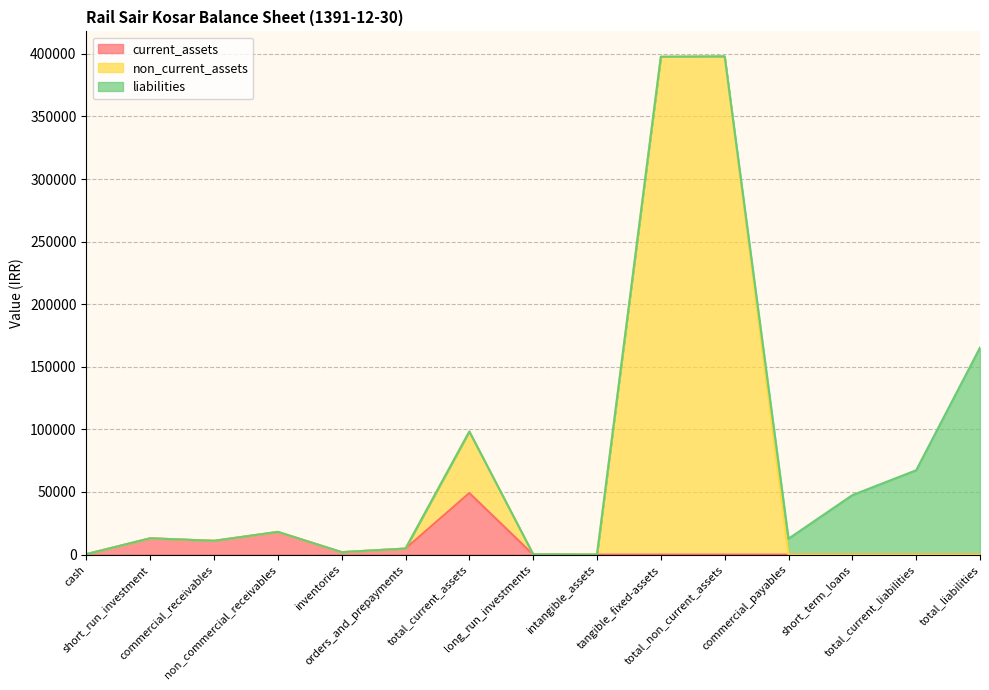

Which series changed the most between cash and inventories?

total_current_assets